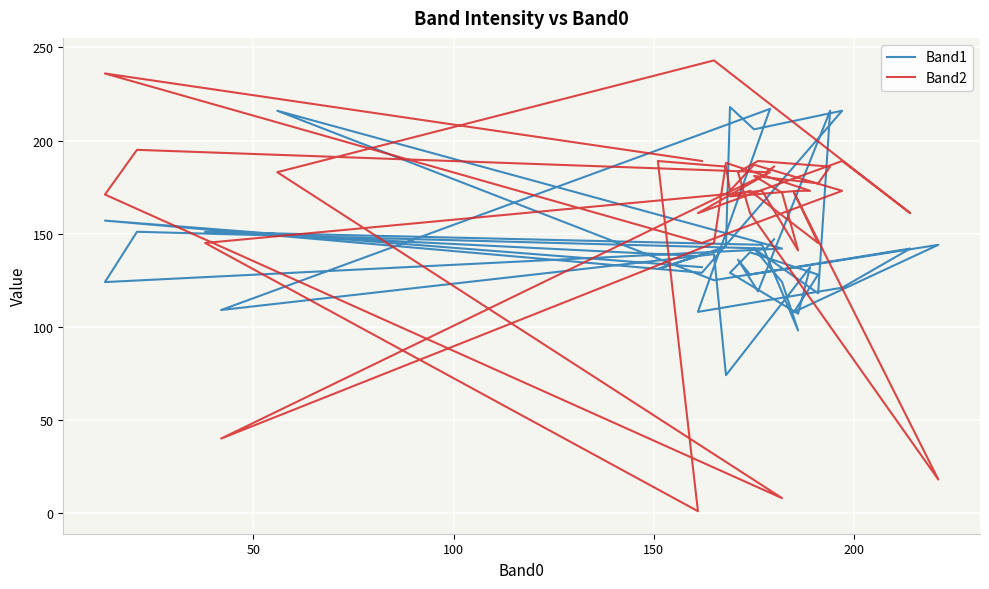

What is the average value of the Band2 series?

161